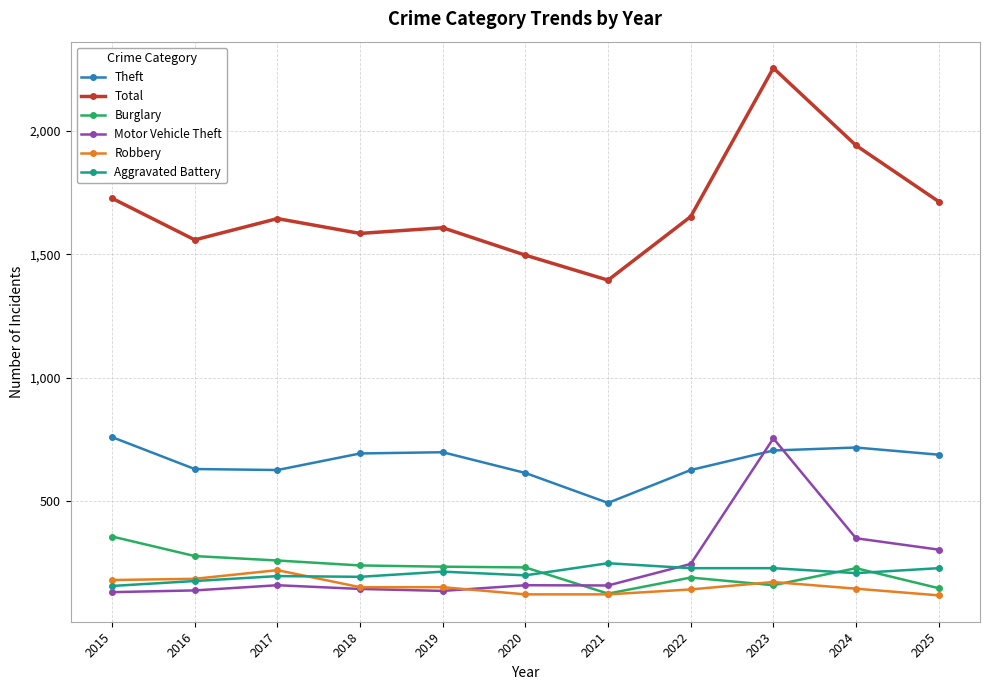

Which series has the largest range (max minus min)?

Total